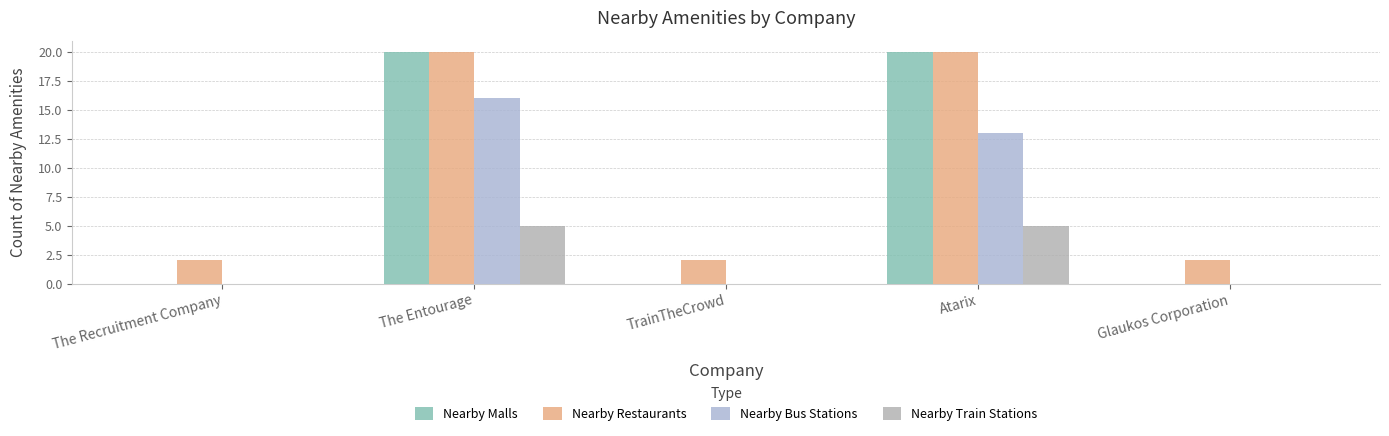

How many groups of bars are there?

5